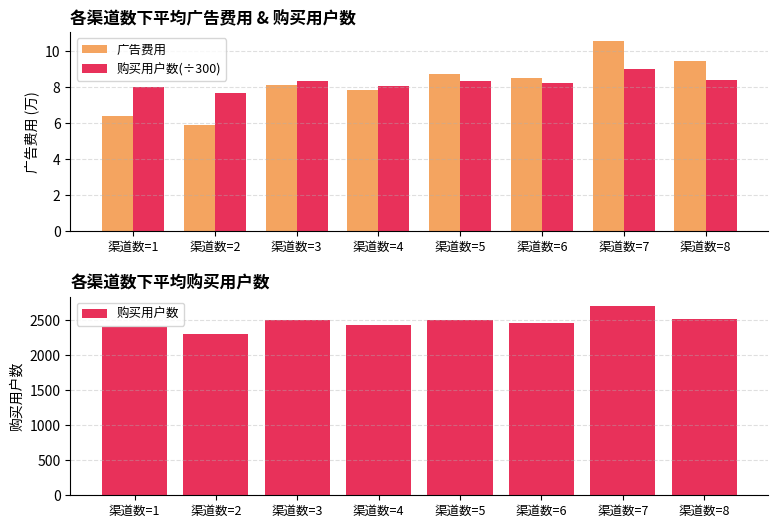

Reading left to right, transcribe all the data shown in this chart.

广告费用: 6.4	5.9	8.1	7.8	8.7	8.5	10.5	9.5
购买用户数(÷300): 8.0	7.7	8.3	8.1	8.3	8.2	9.0	8.4
购买用户数: 2400.0	2301.0	2496.3	2419.6	2501.4	2458.8	2696.5	2513.0